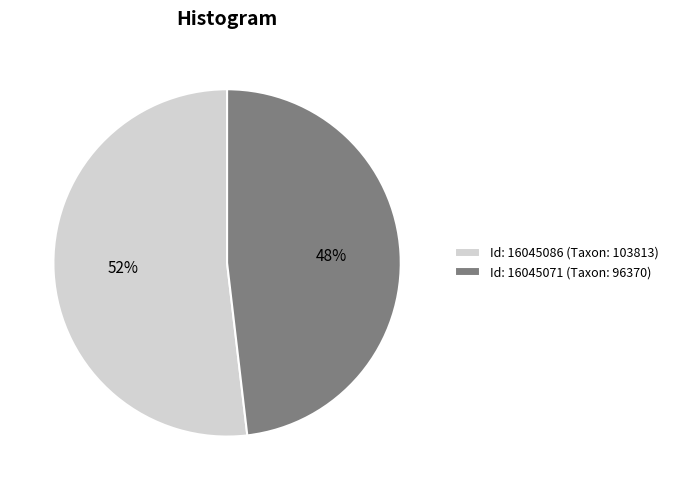

How many slices are in this pie chart?

2